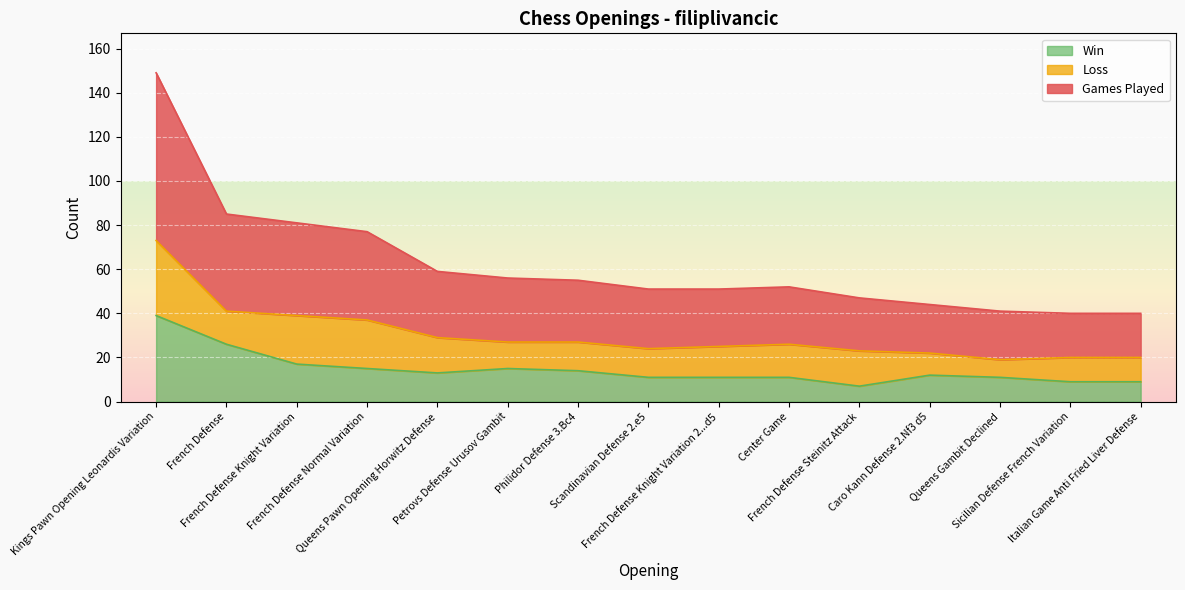

What is the difference between the maximum and second lowest values in the Games Played series?

109